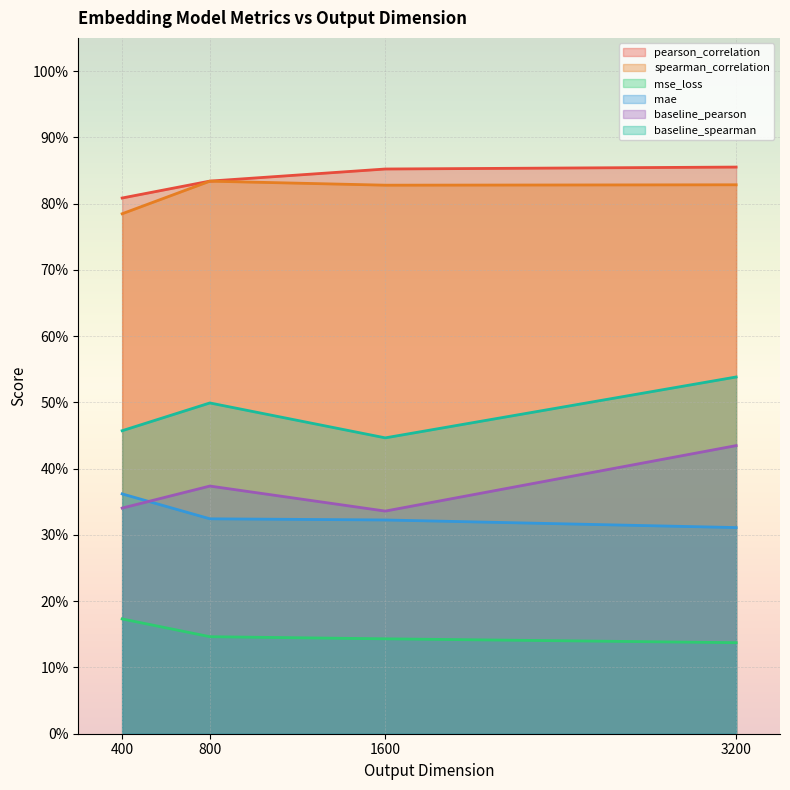

What are all the series names shown in the legend?

pearson_correlation, spearman_correlation, mse_loss, mae, baseline_pearson, baseline_spearman